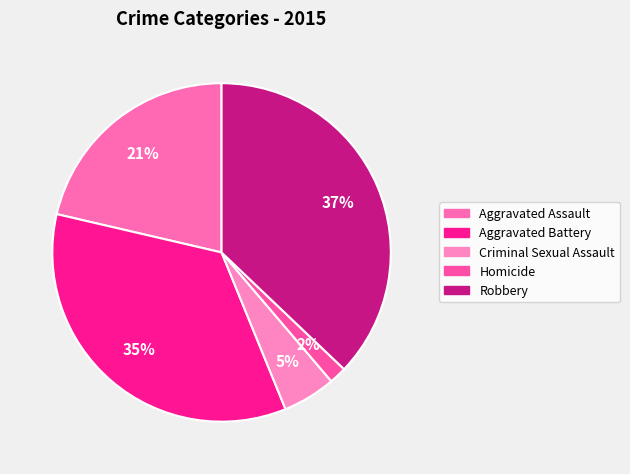

Between Homicide and Criminal Sexual Assault, which is larger?

Criminal Sexual Assault